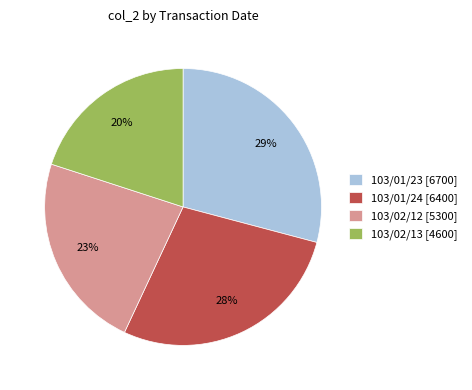

To the nearest percent, what is the difference between the largest and smallest slice percentages?

9%